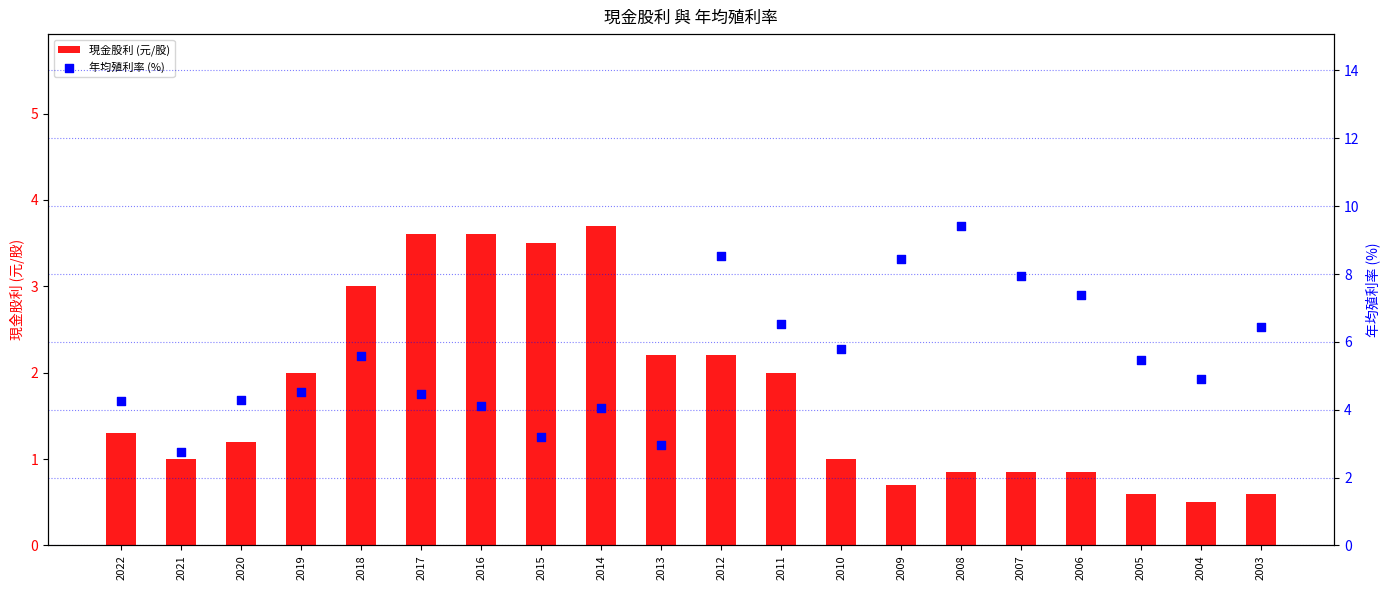

Which series contains the highest Y value?

年均殖利率 (%)